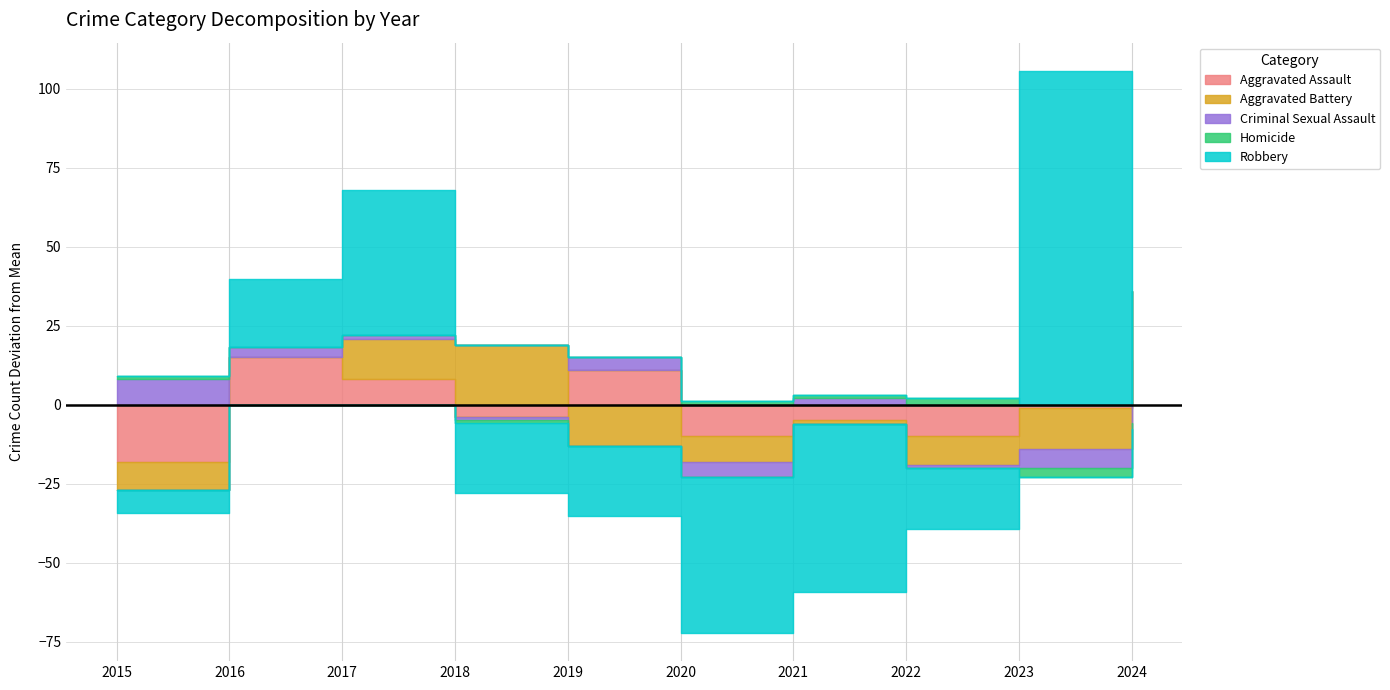

Which series changed the most between 2020 and 2024?

Robbery